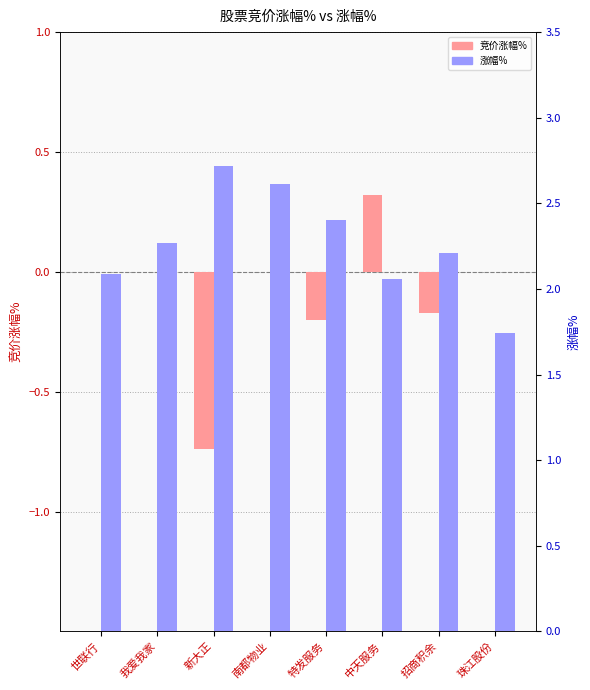

True or false: 涨幅% has a value of 1.2 at 南都物业.

False